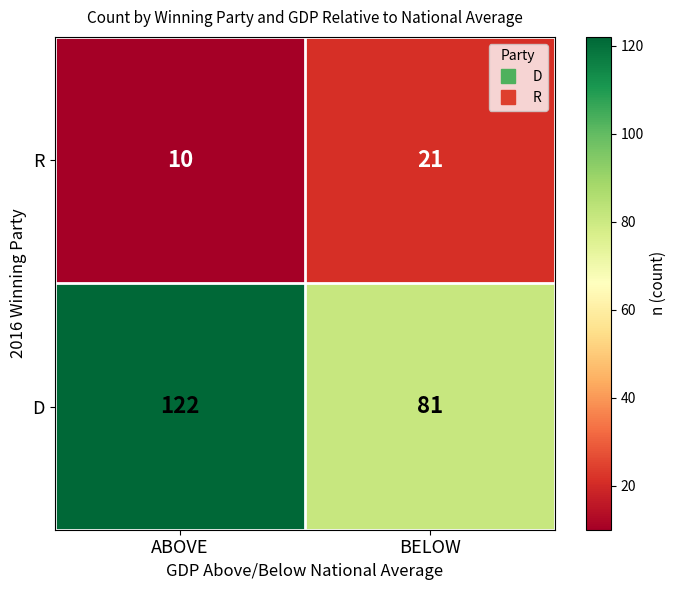

Is the value of R at ABOVE greater than the value of D at ABOVE?

No